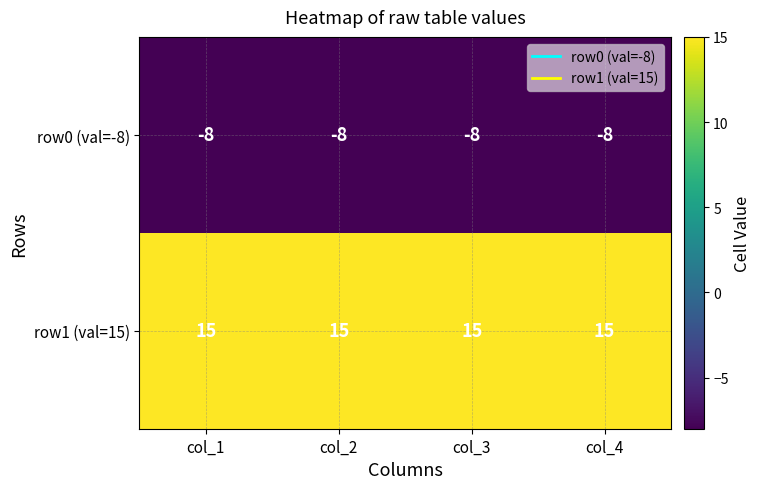

At how many categories does at least one series exceed 11?

4